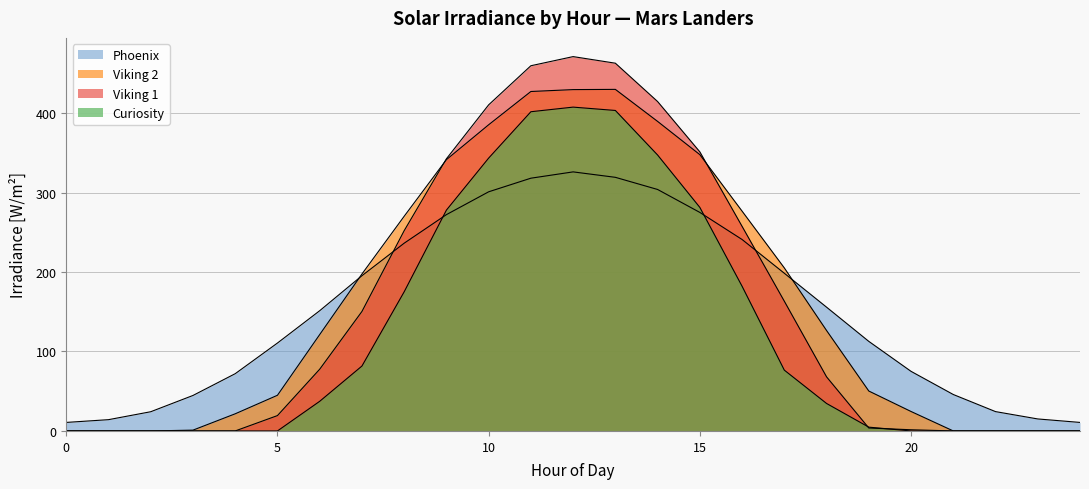

At which label is Viking 1 closest to 235?

8